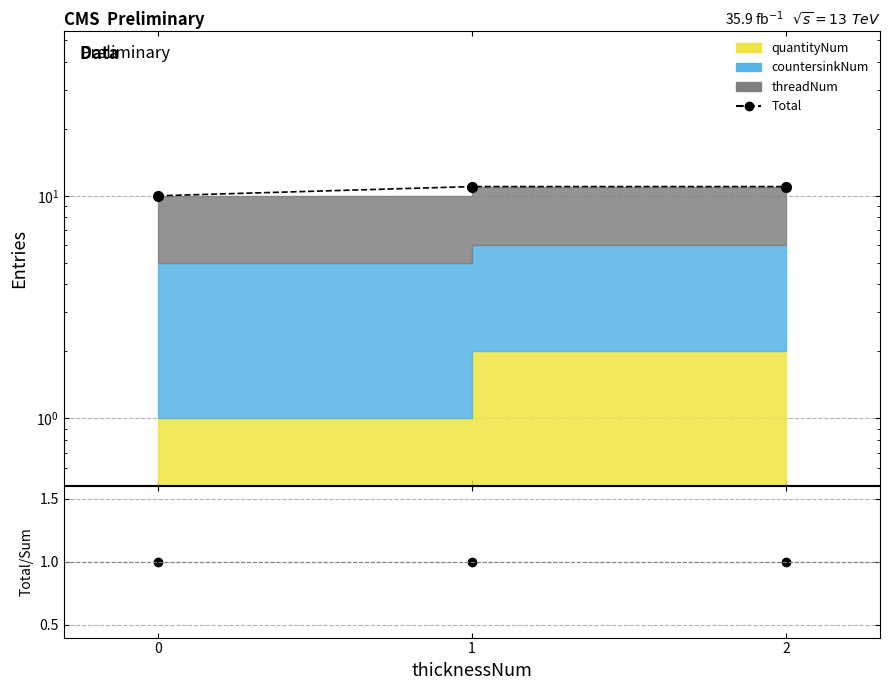

Count the number of data series in this chart.

2